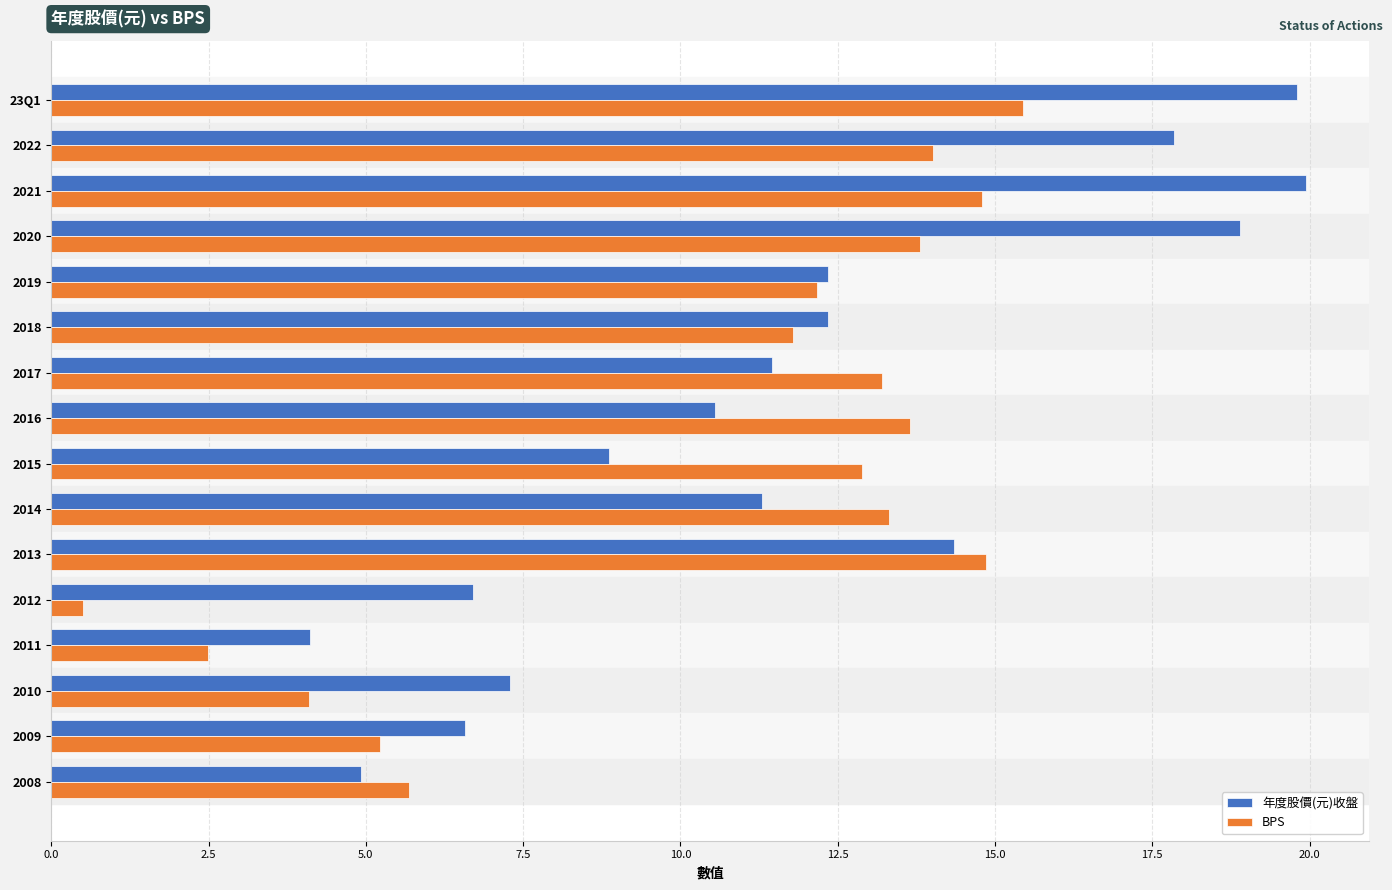

How many series are shown in this chart?

2